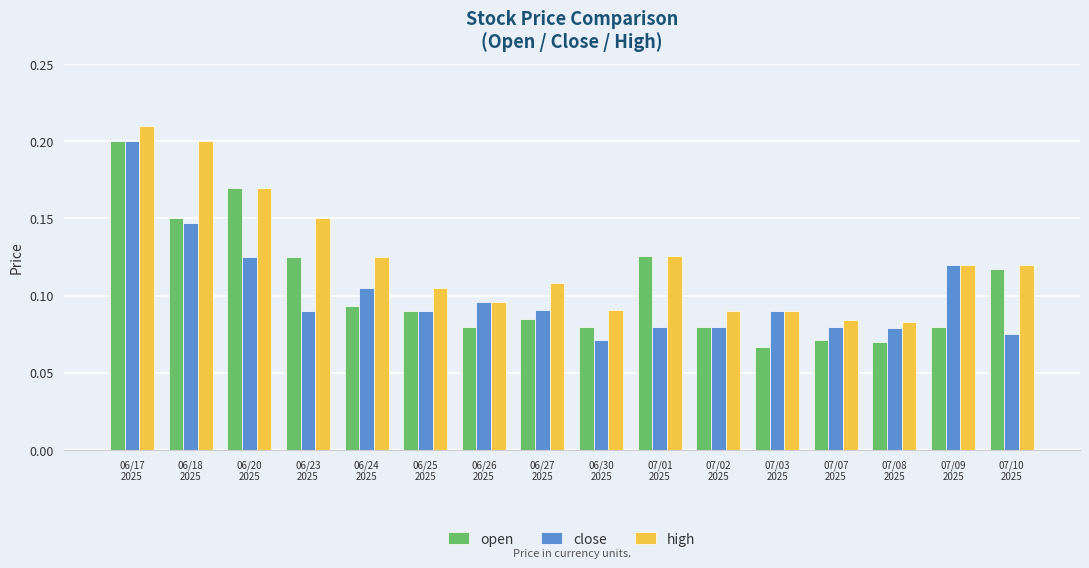

What position from the right is 06/20
2025?

14